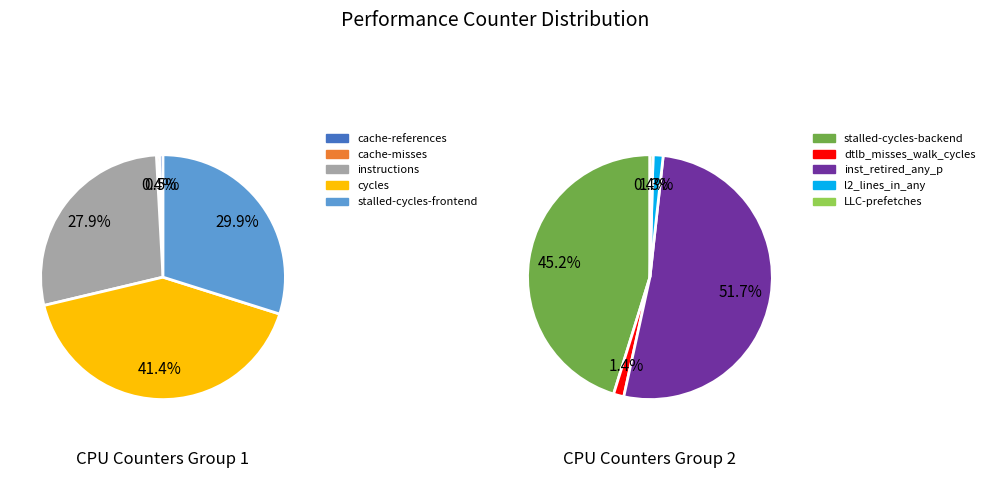

Count the number of slices in the pie.

10